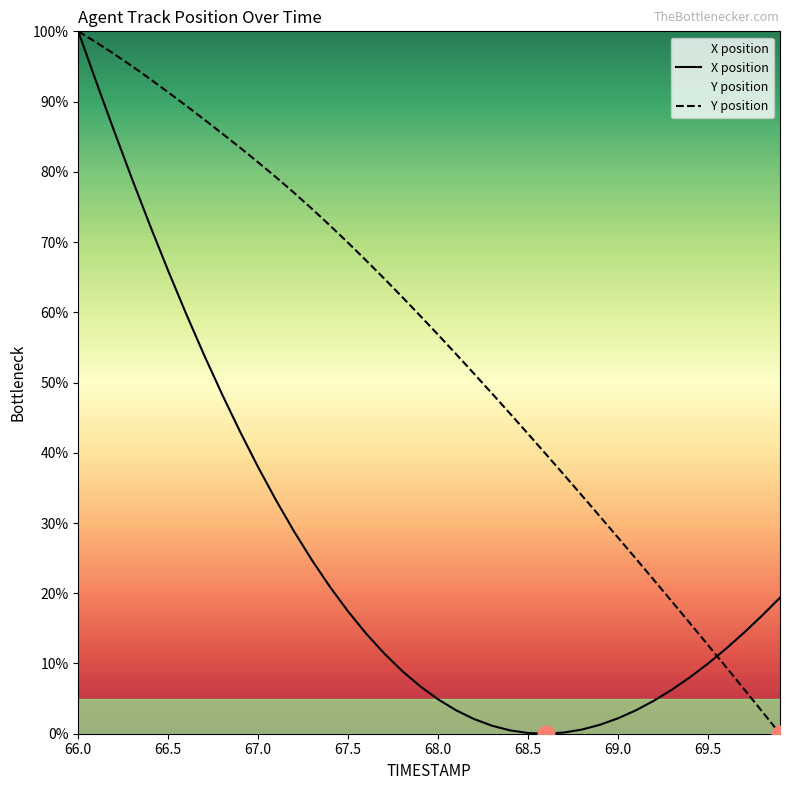

What are all the series names shown in the legend?

X position, Y position